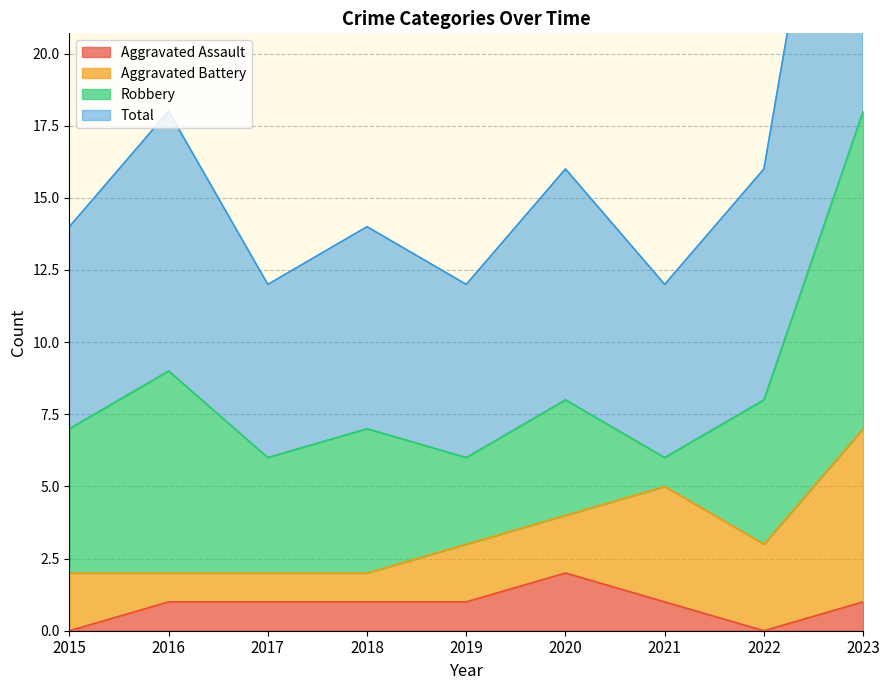

What is the sum of all Aggravated Assault values?

8